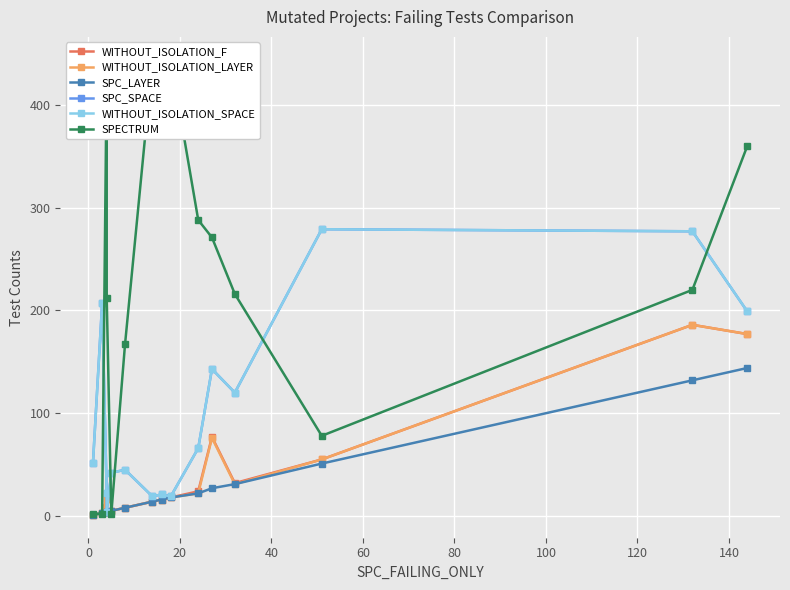

Between 60 and 20, which is larger?

20